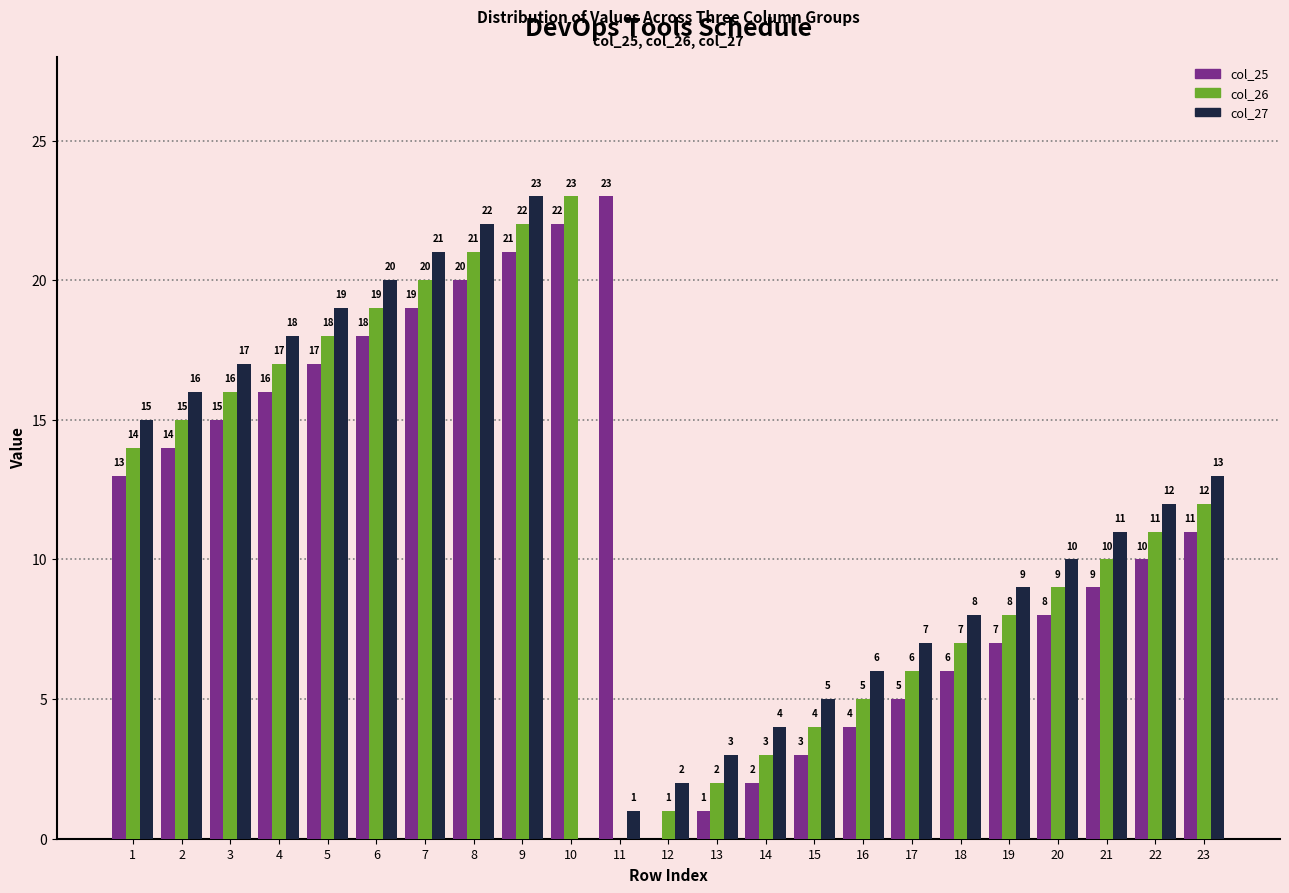

Which series changed the most between 11 and 21?

col_25